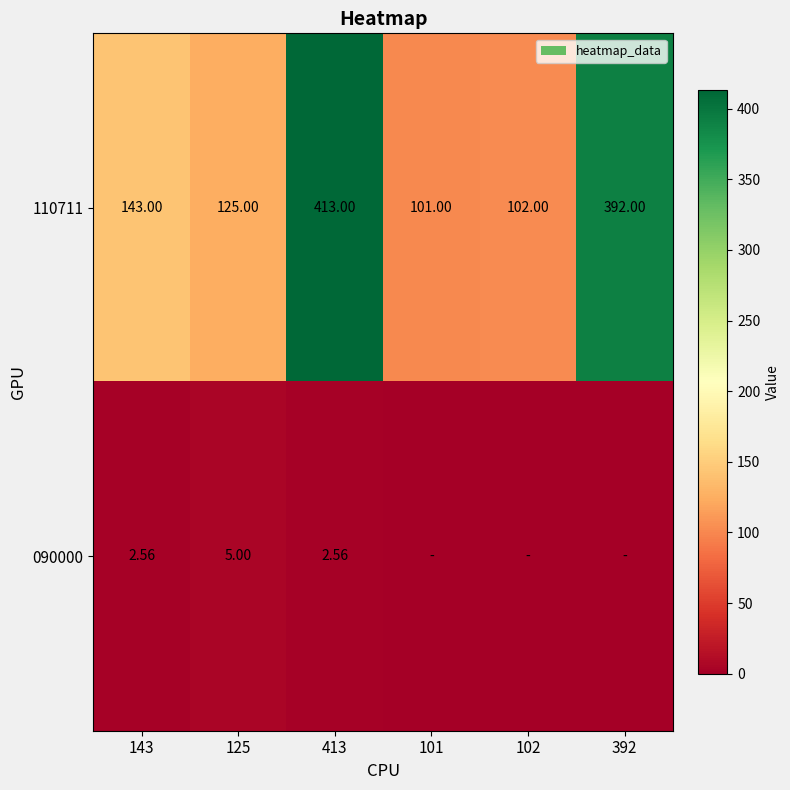

Is the value of 090000 at 413 greater than the value of 110711 at 392?

No